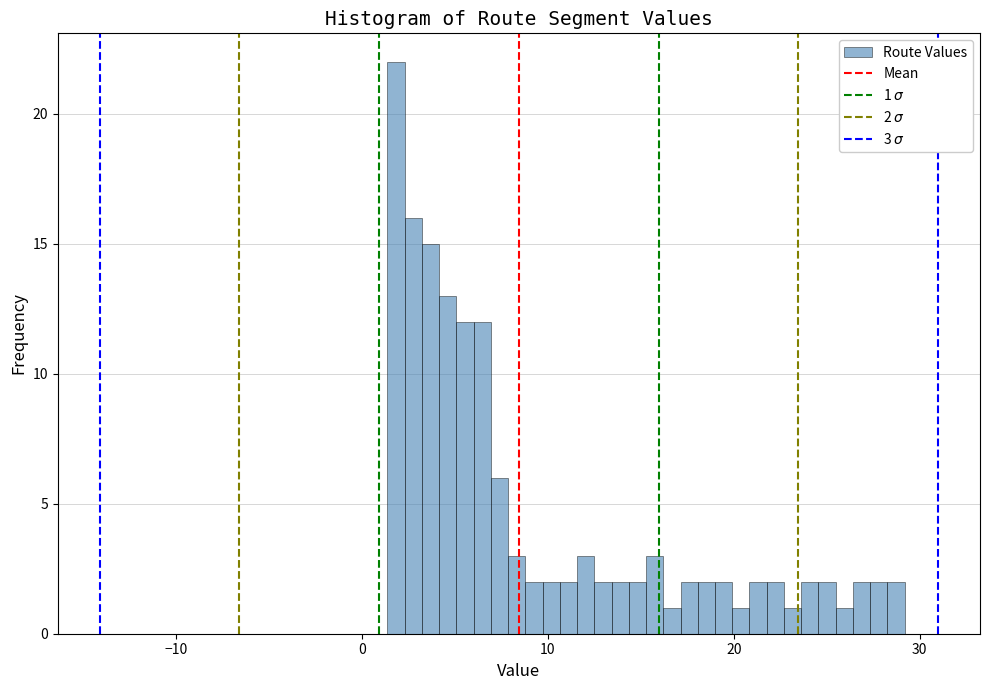

Read against the x-axis, roughly where is the centre of the tallest bar?

2